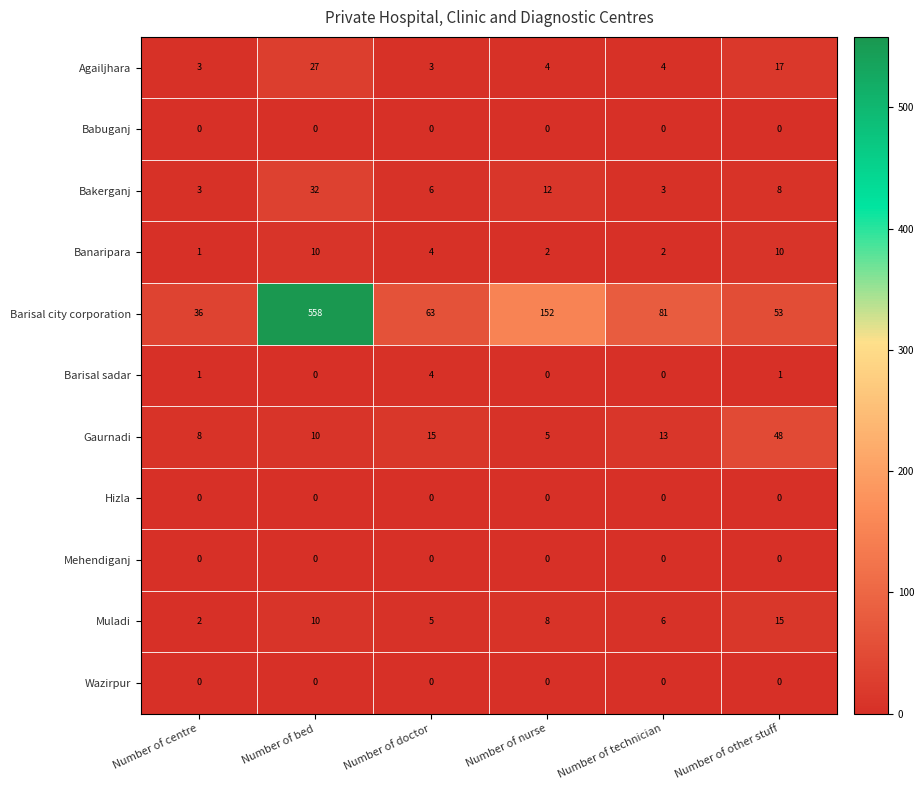

Where is Agailjhara nearest to the value 15?

Number of other stuff